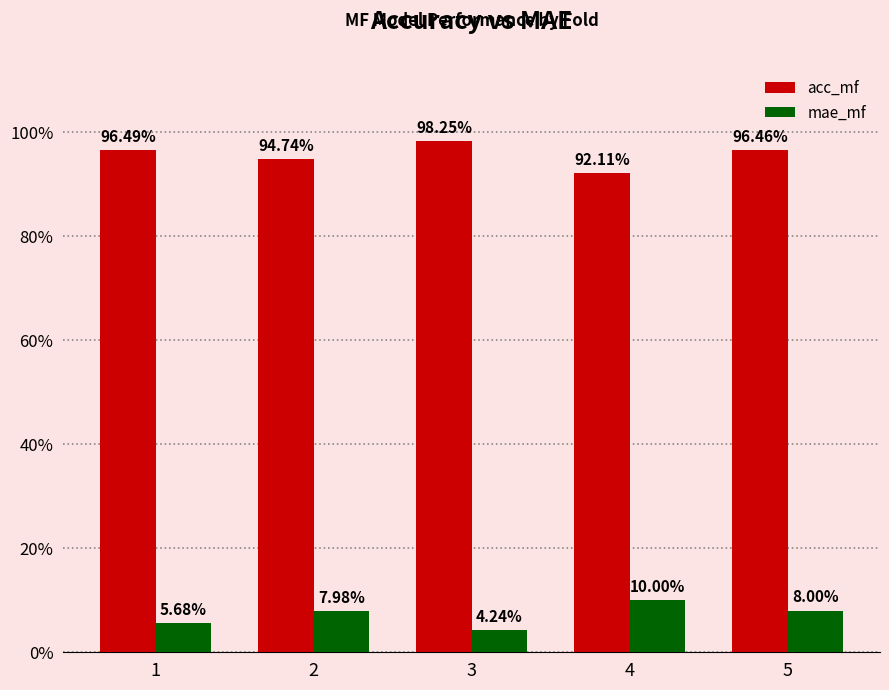

Are the bars horizontal?

No